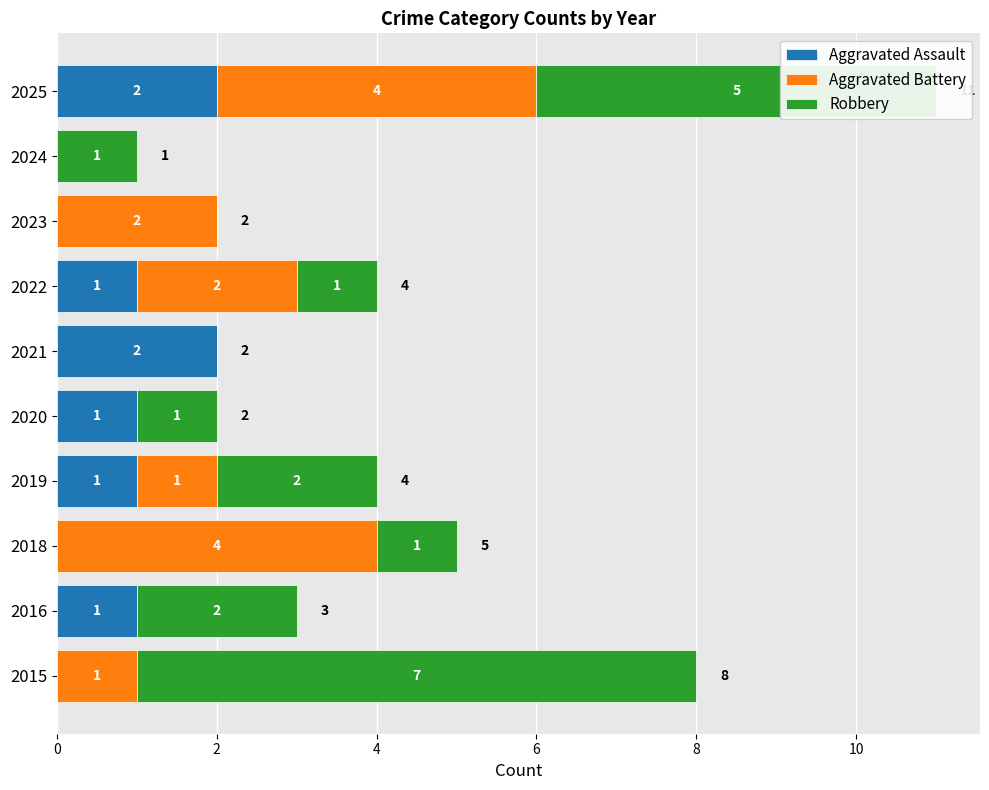

True or false: Aggravated Assault has a value of 1 at 2019.

True